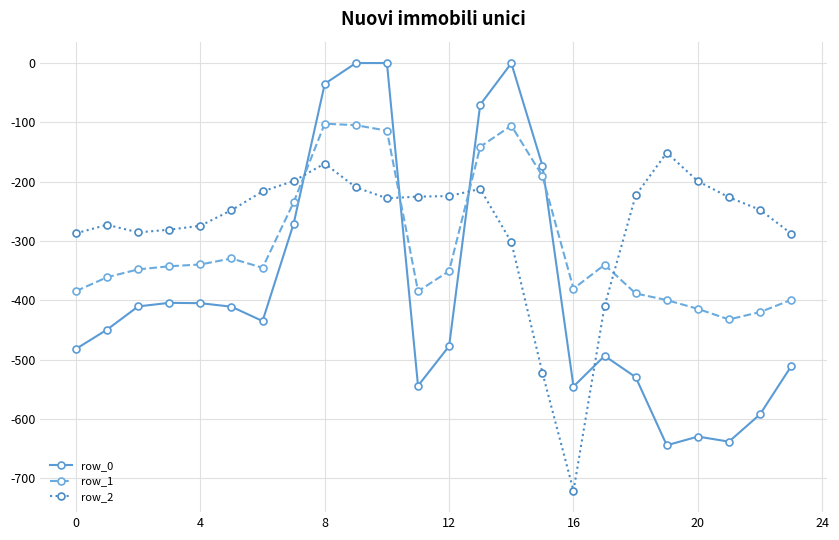

What is the sum of all row_0 values?

-9152.7